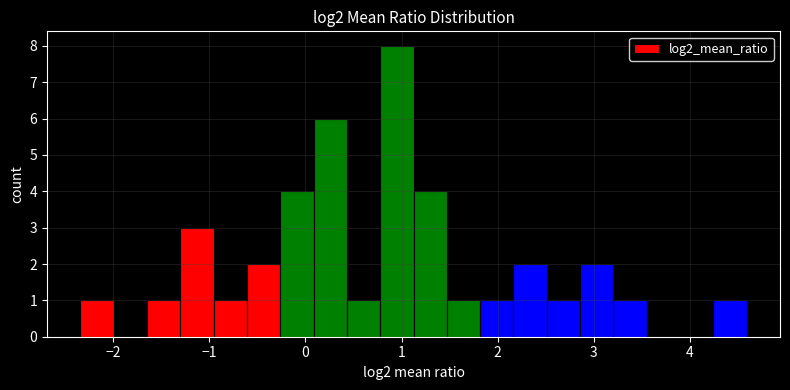

Read against the x-axis, roughly where is the centre of the tallest bar?

1.0